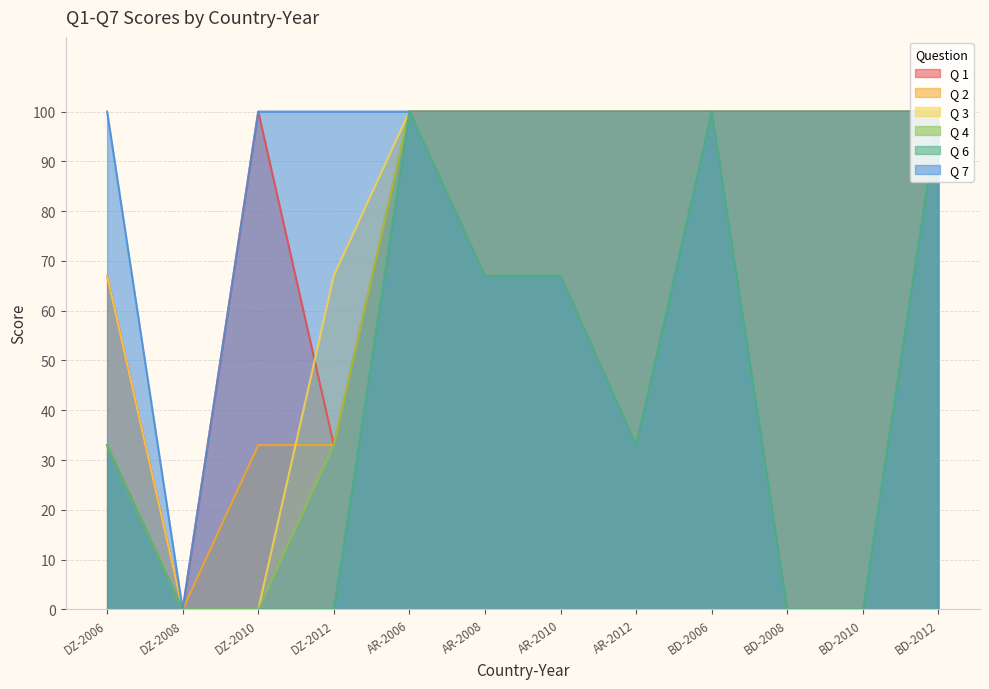

How many lines are shown in the chart?

6